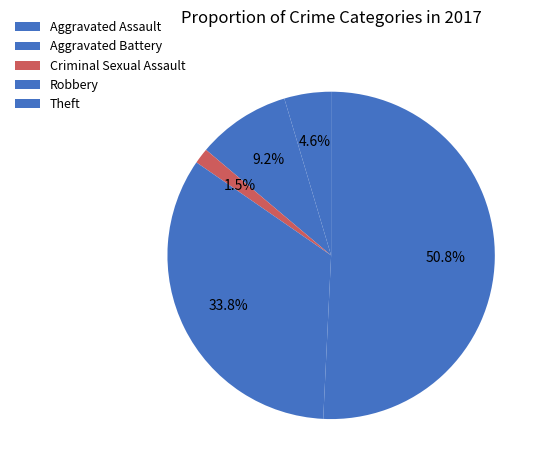

Which has a higher value, Robbery or Theft?

Theft